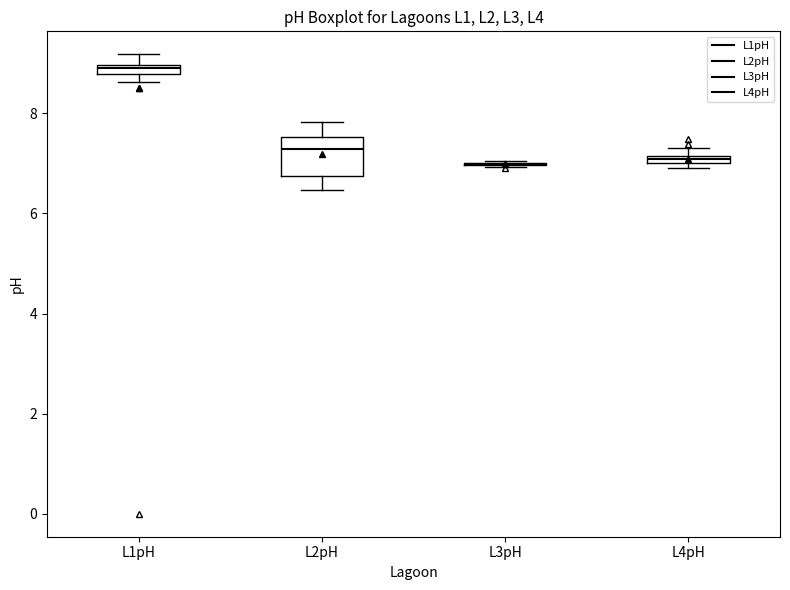

Where is the upper edge of the box for L4pH on the y-axis? The values are not printed on the chart, so give them approximately, as read against the axis.

7.2